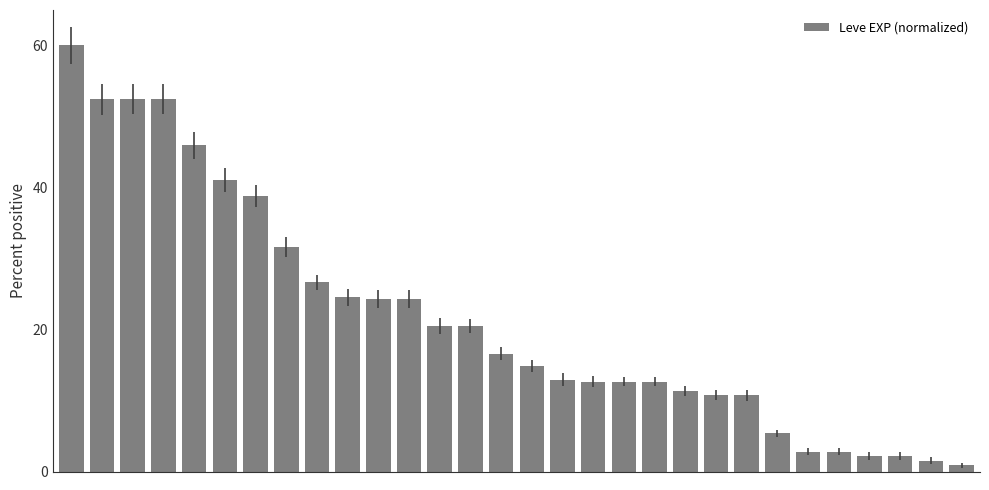

What is the greatest value displayed?

60.0